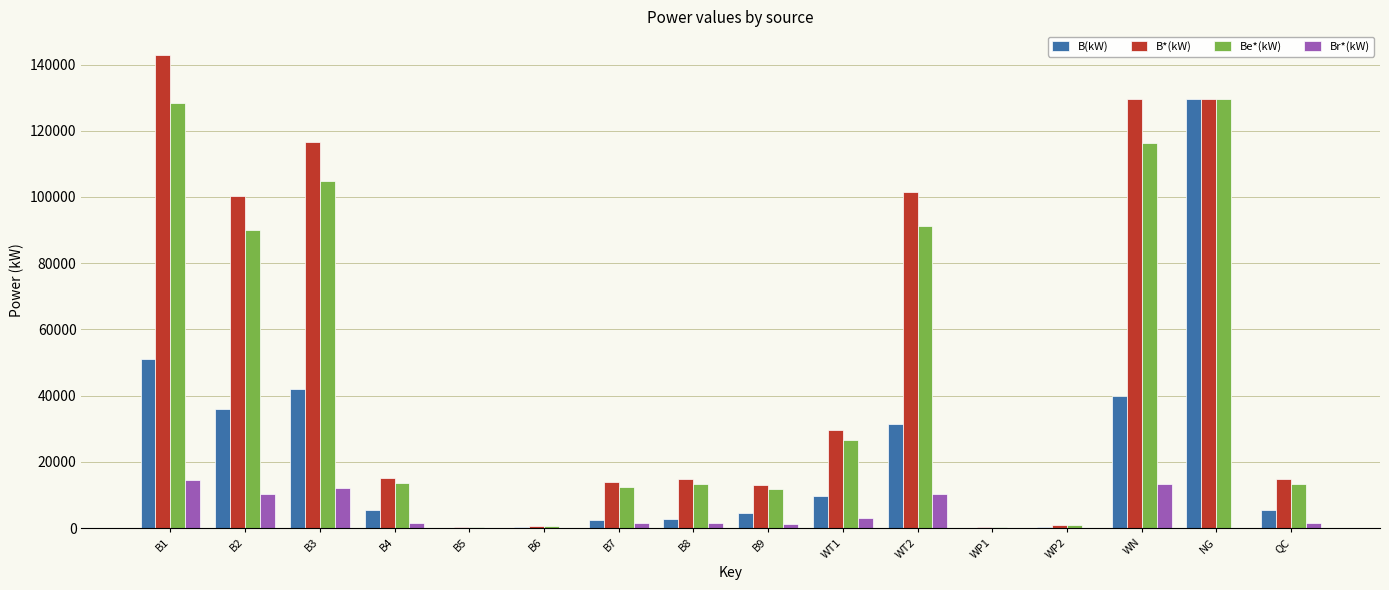

What is the total value across all series at B9?

30947.2